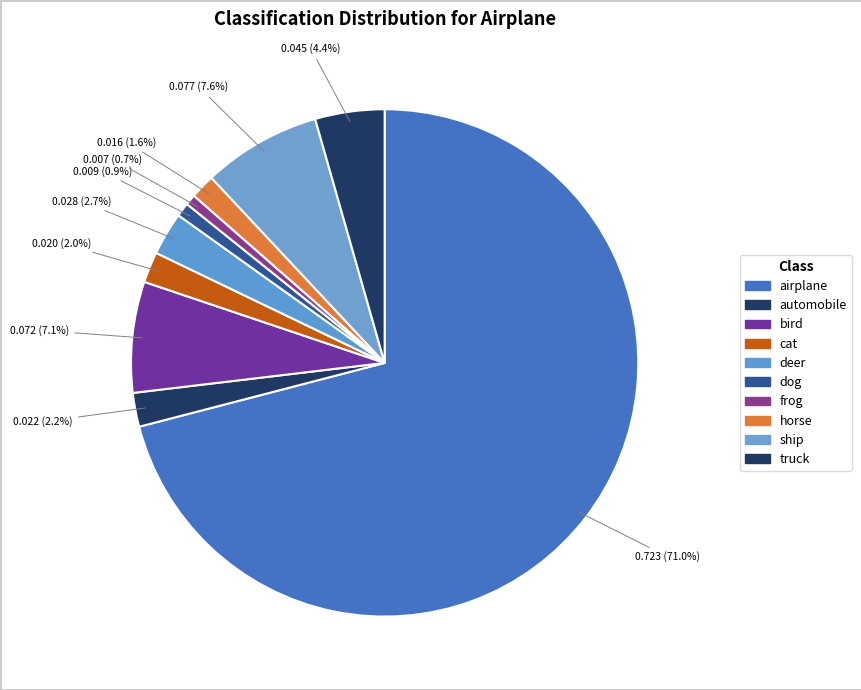

Is there any slice that represents more than half of the pie?

Yes